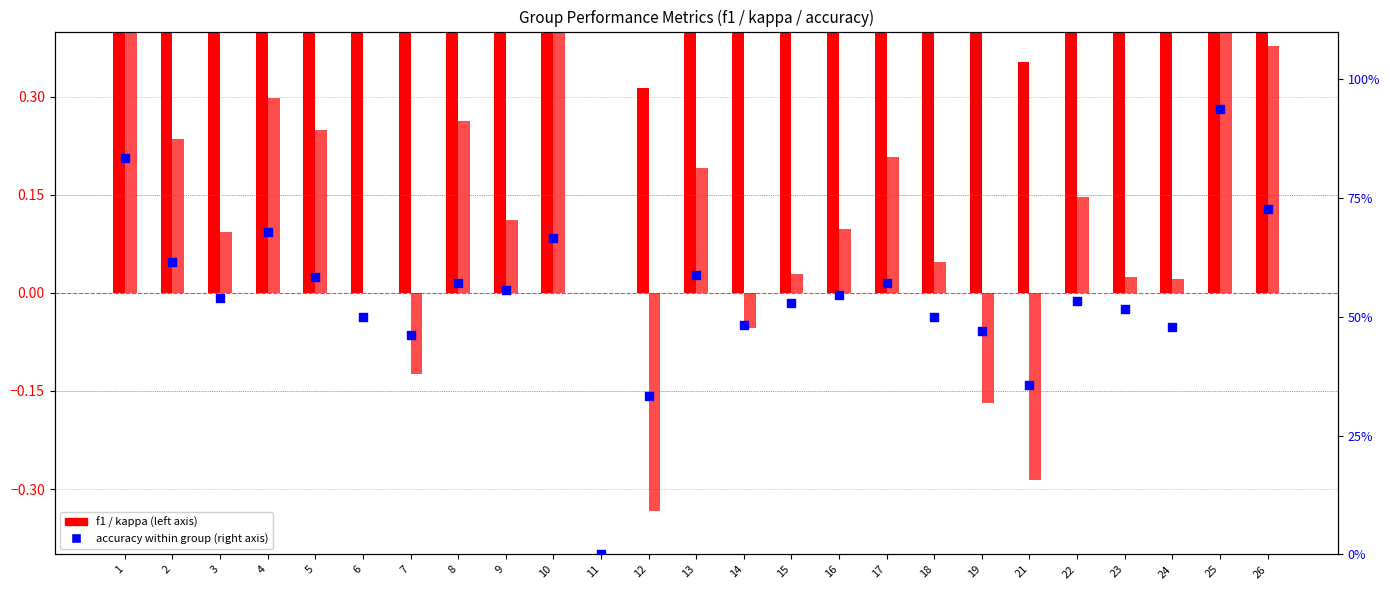

What is the total value across all series at 17?

57.9